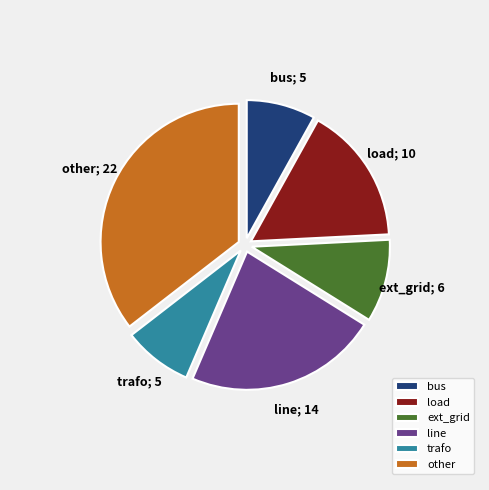

Is the sum of line and trafo greater than half?

No